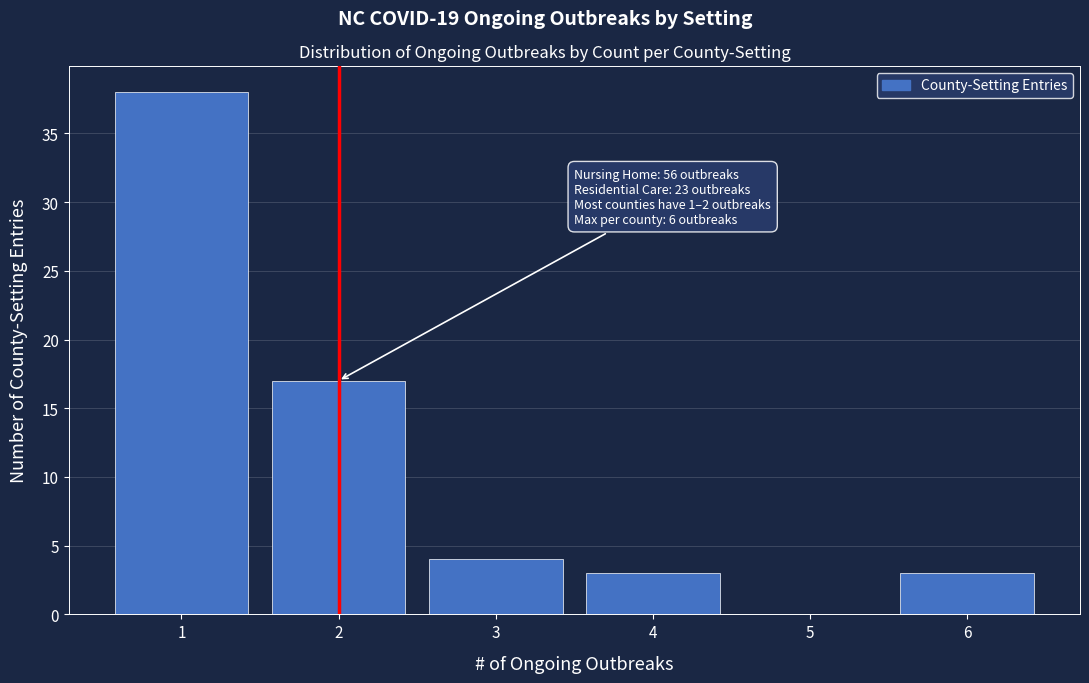

Reading left to right, extract all data points from this chart.

1=38	2=17	3=4	4=3	5=0	6=3